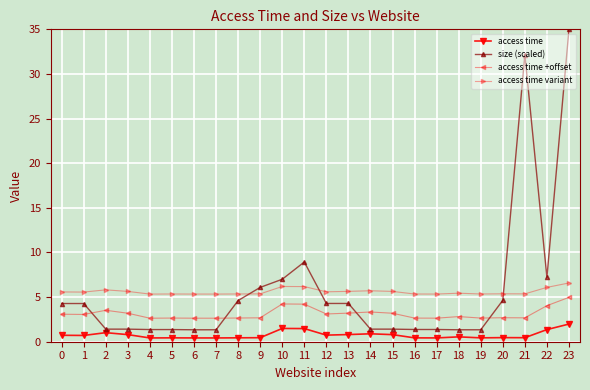

Is the value of access time +offset at 17 greater than the value of size (scaled) at 9?

No